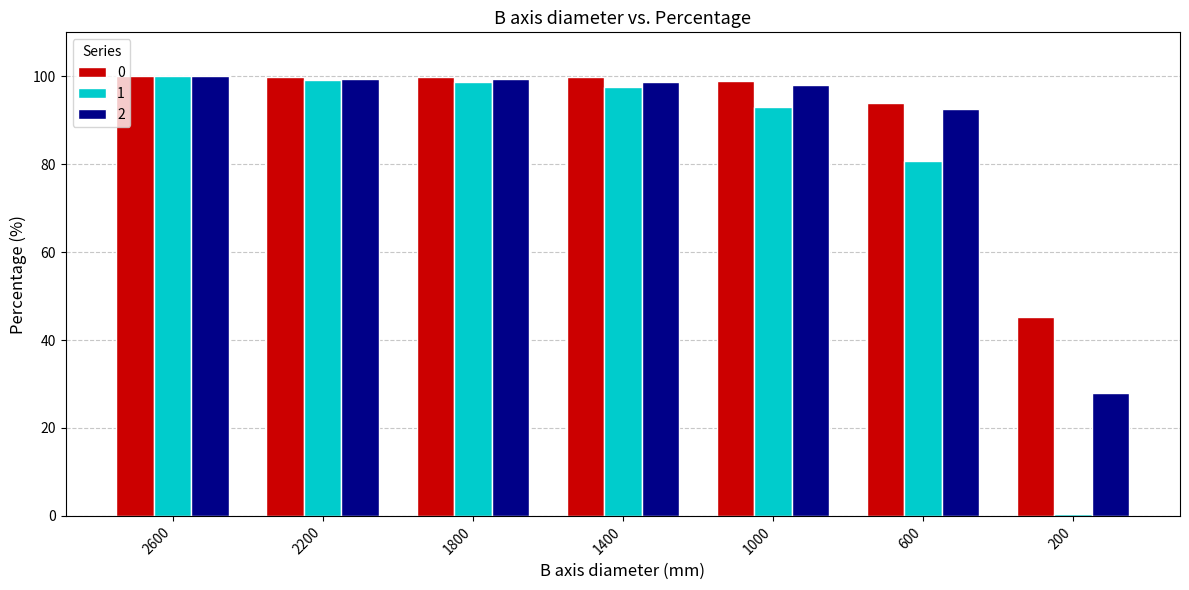

At 200, list the series in order from largest to smallest.

0, 2, 1